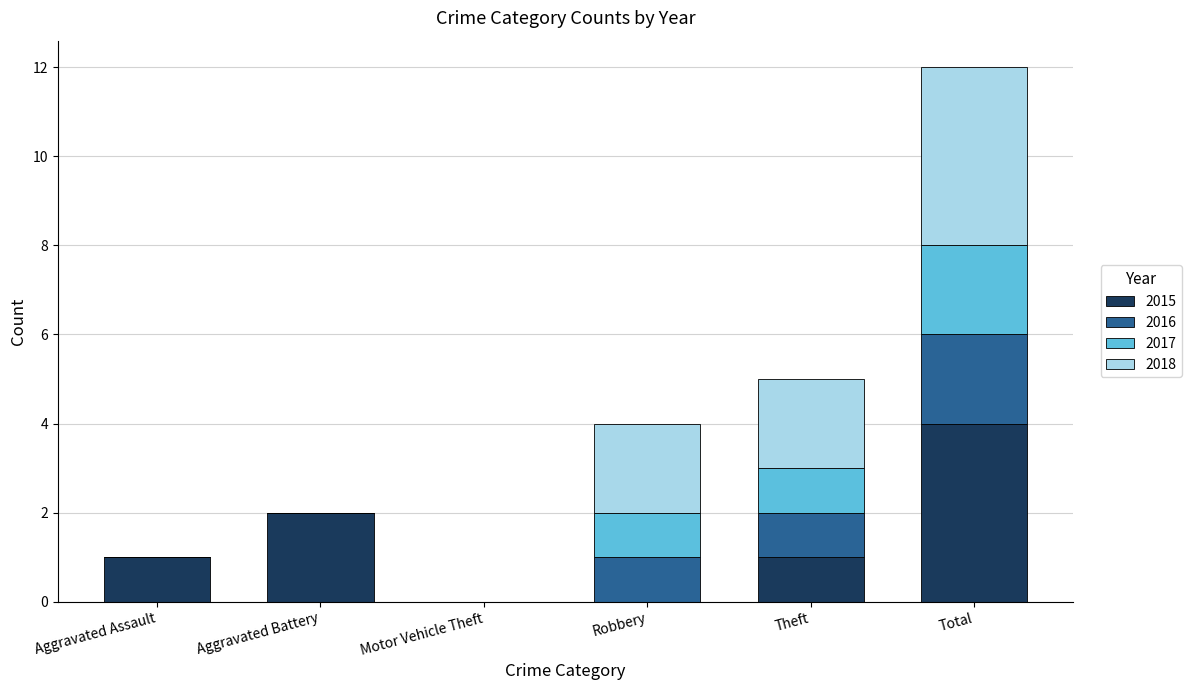

At which label does 2015 reach its peak?

Total